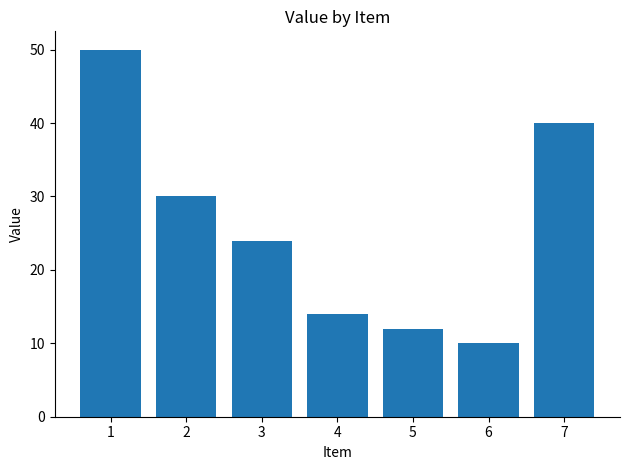

Approximately how many times larger is the value at 4 compared to 6?

1.4